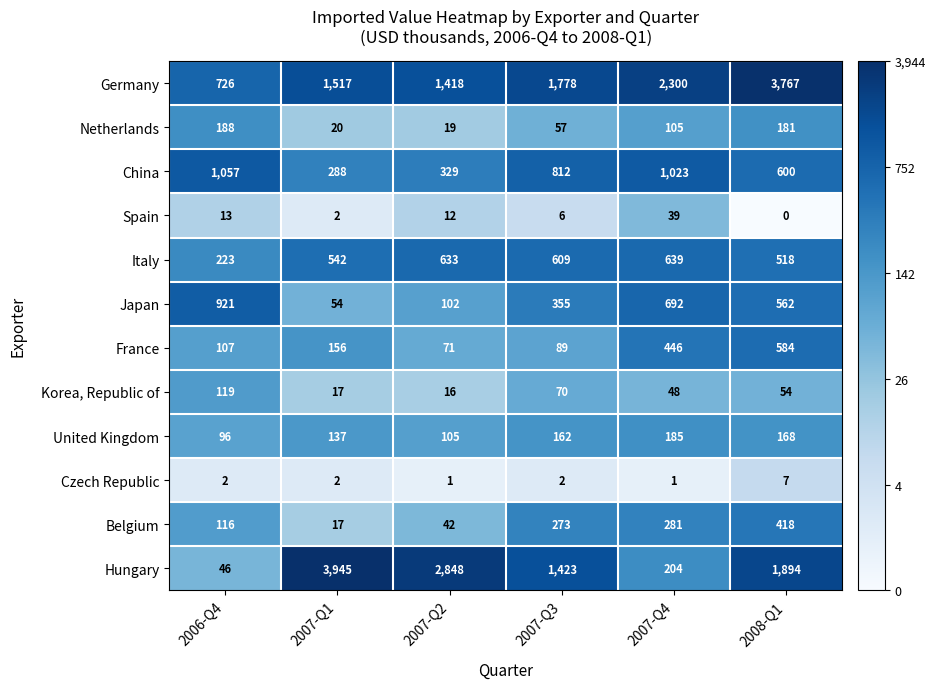

True or false: Czech Republic has a value of 3 at 2008-Q1.

False